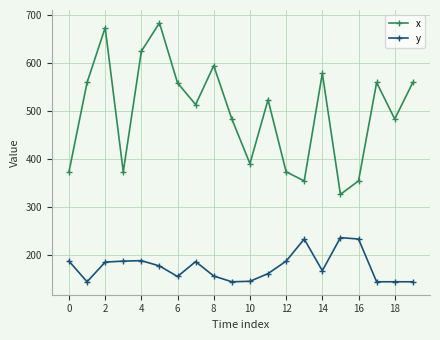

What is the difference between the maximum and minimum values in the y series?

92